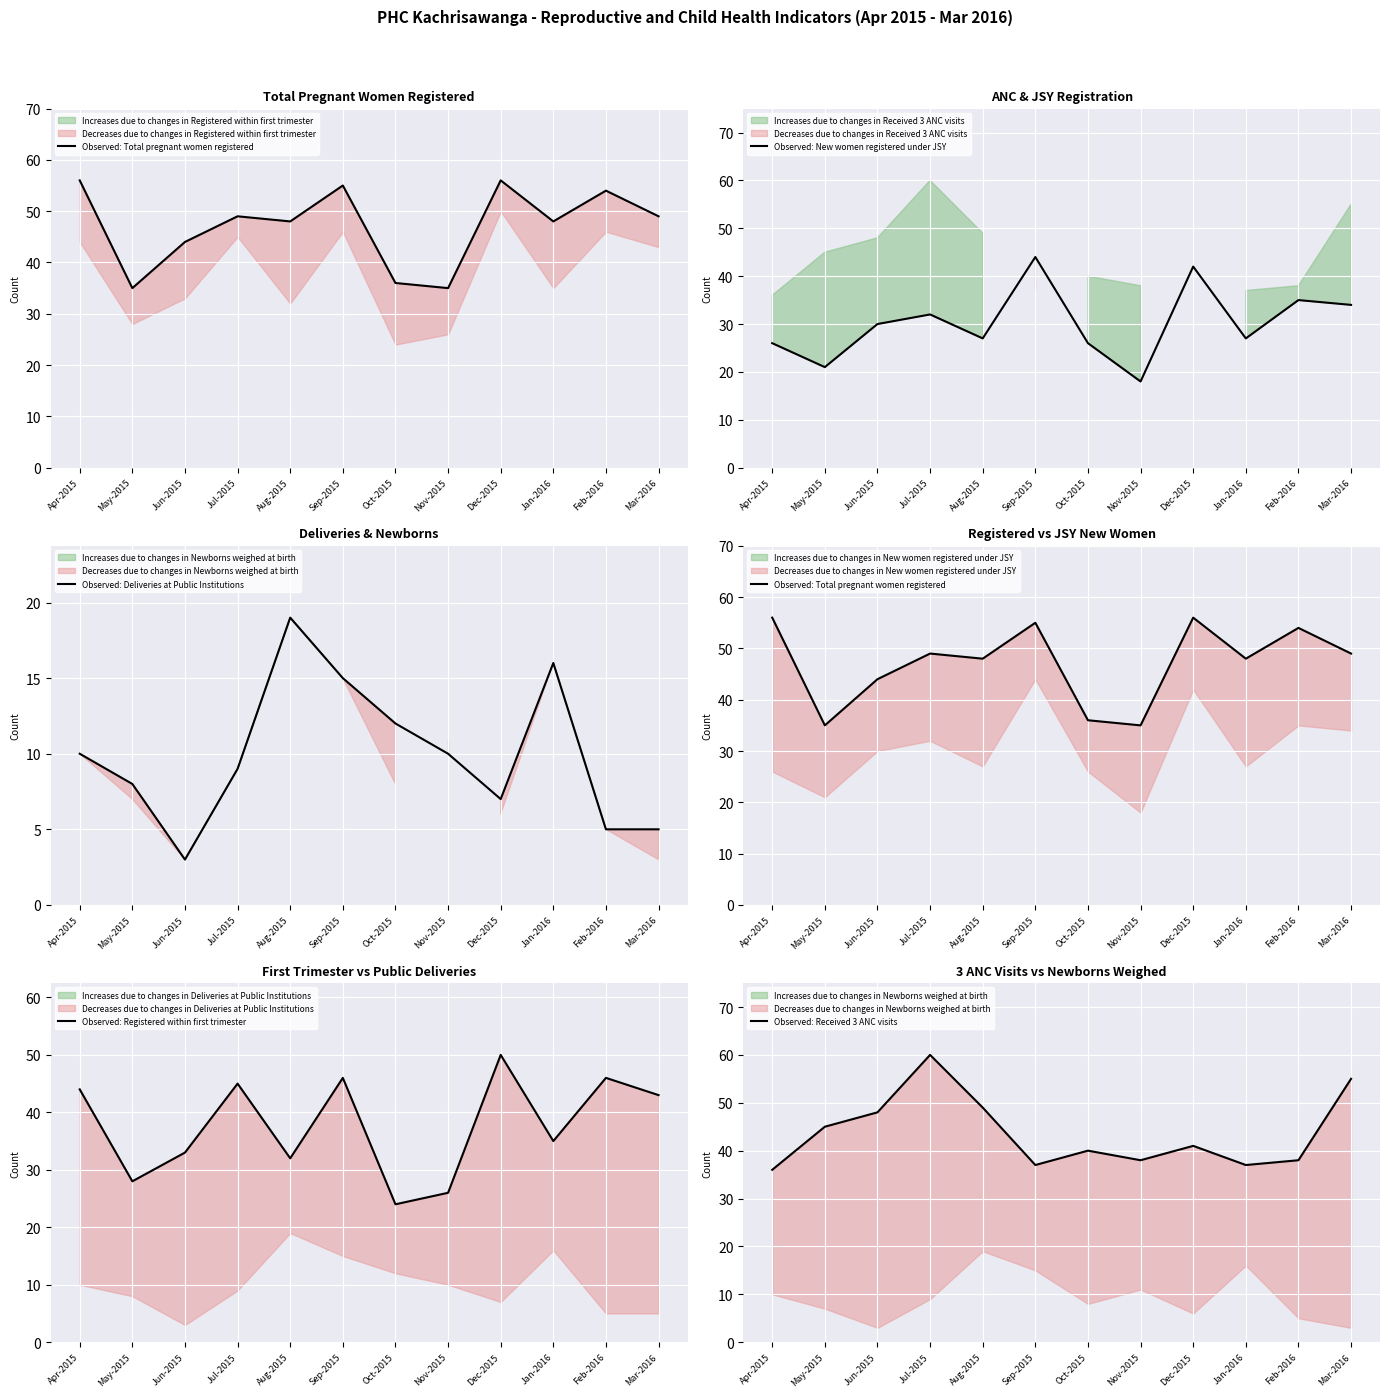

The Observed: Total pregnant women registered series shows 63 at Nov-2015. True or false?

False